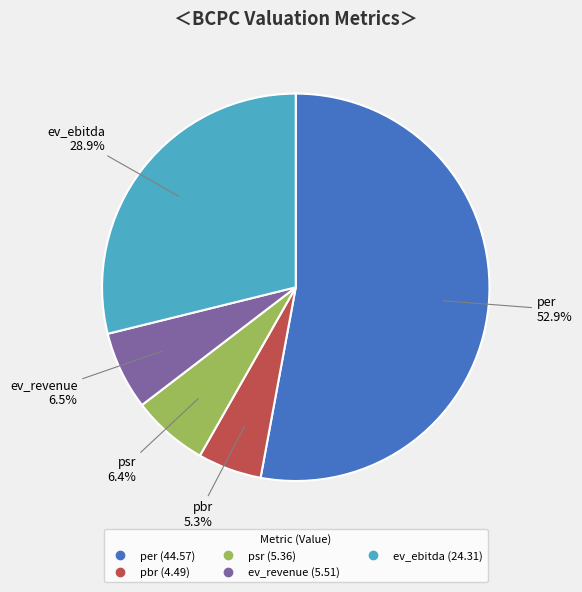

Is ev_ebitda the majority of the pie?

No